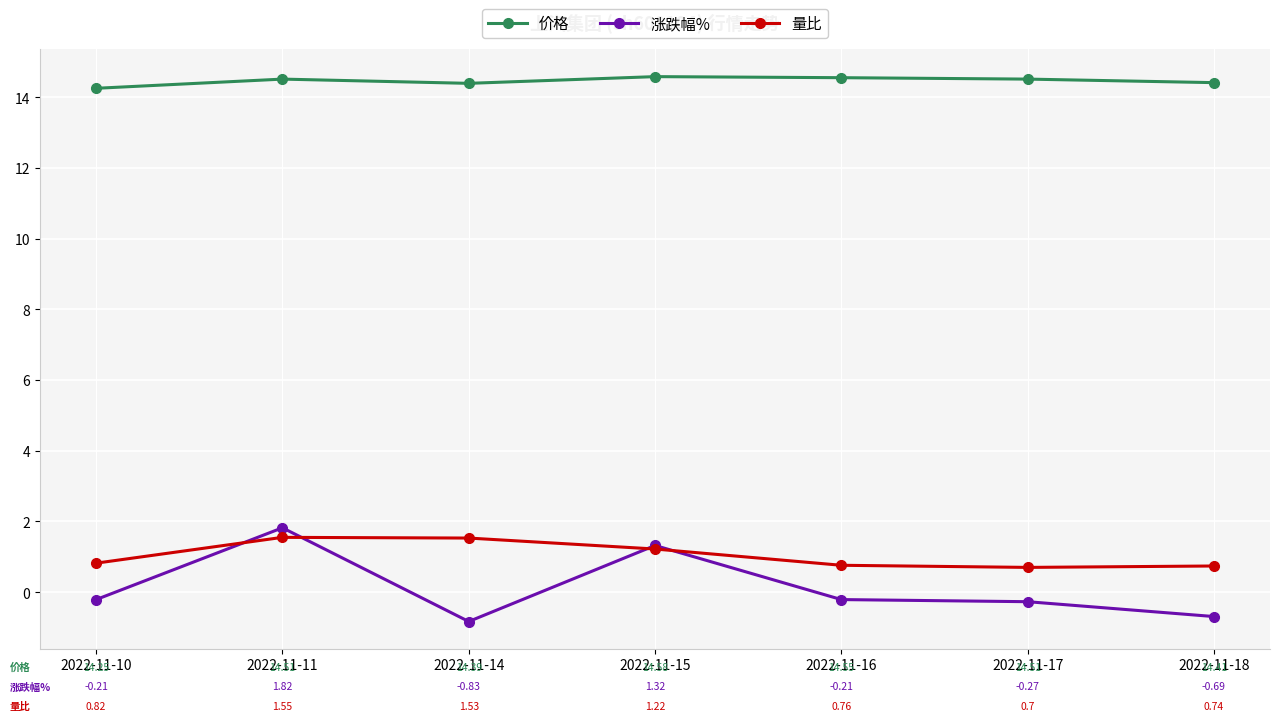

Is it true that 量比 equals 2.6 at 2022-11-14?

False